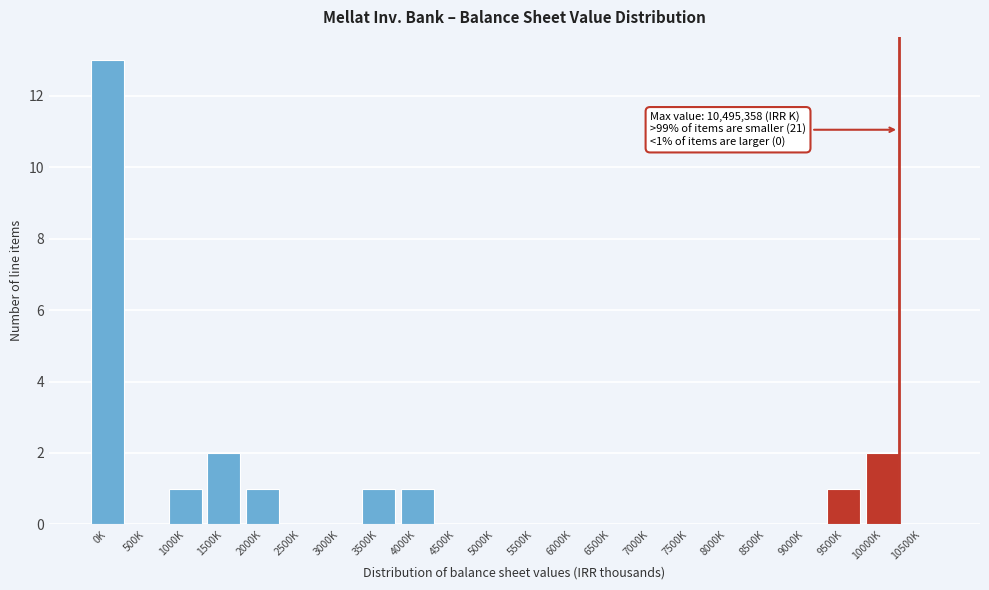

Reading right to left, what are all the values shown in this chart?

10500K=0	10000K=2	9500K=1	9000K=0	8500K=0	8000K=0	7500K=0	7000K=0	6500K=0	6000K=0	5500K=0	5000K=0	4500K=0	4000K=1	3500K=1	3000K=0	2500K=0	2000K=1	1500K=2	1000K=1	500K=0	0K=13